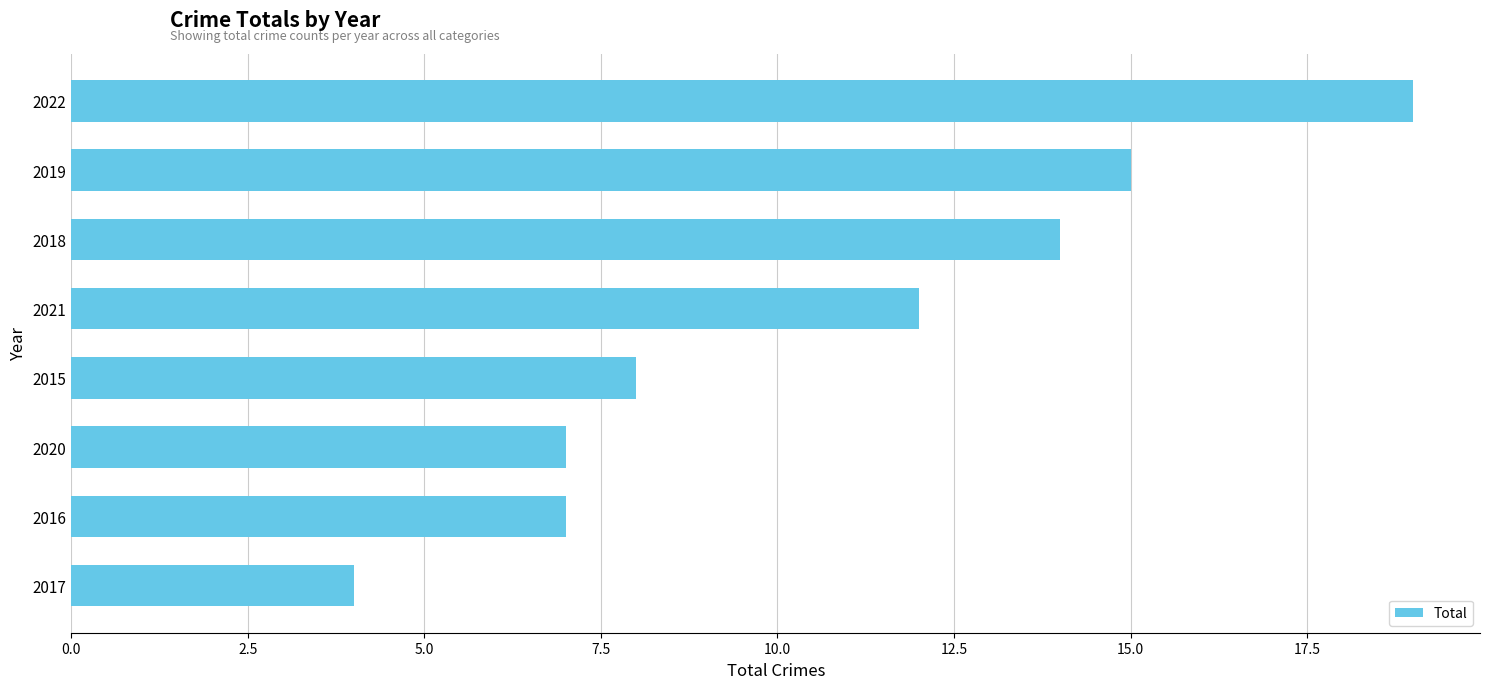

Which label corresponds to the smallest value in the chart?

2017